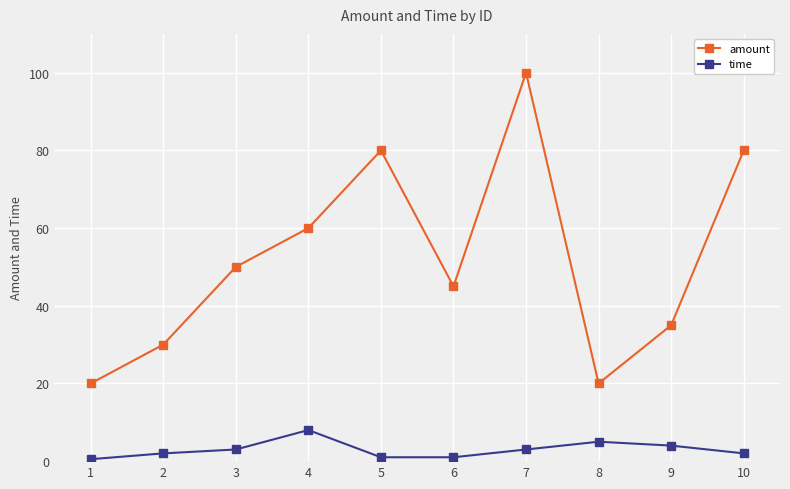

How many interior local peaks does the amount series have?

2